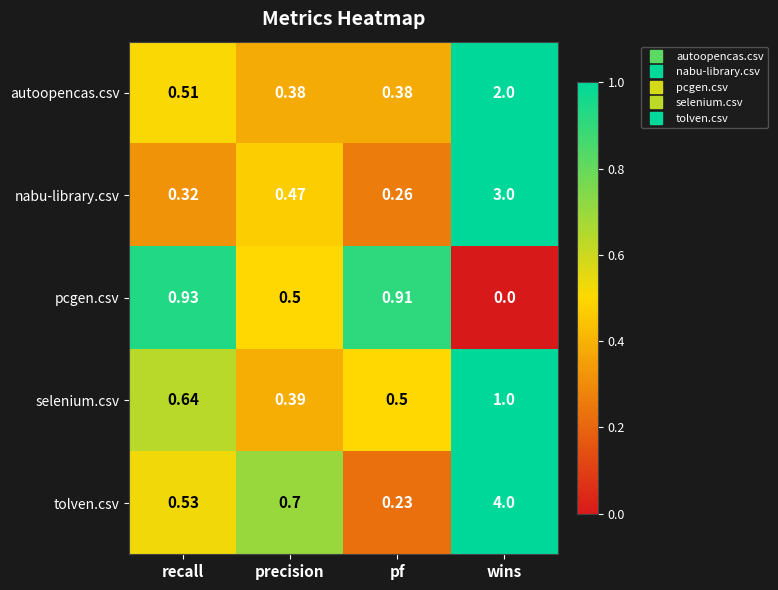

Rank the categories by pcgen.csv value from highest to lowest.

recall, pf, precision, wins